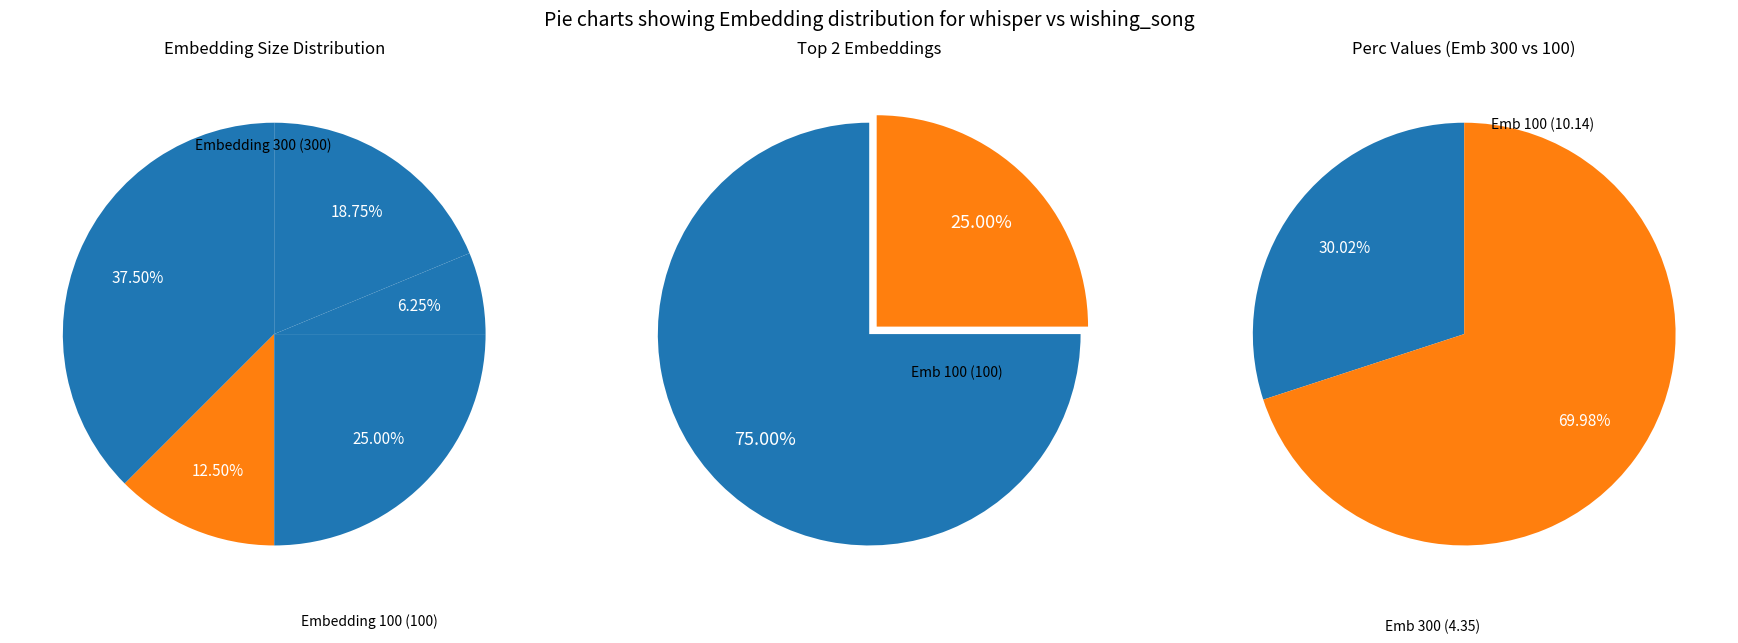

To the nearest percent, what is the difference between the 1 and 4 slice percentages?

6%